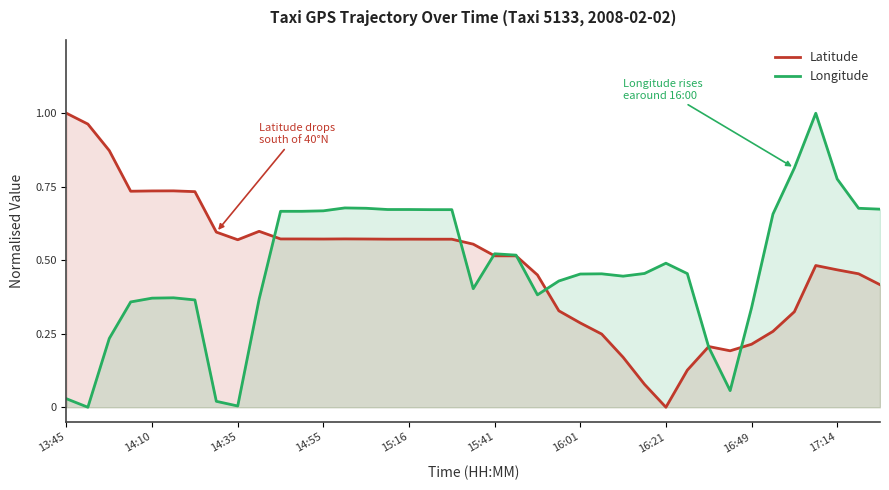

How many data points in Longitude are above 0?

38